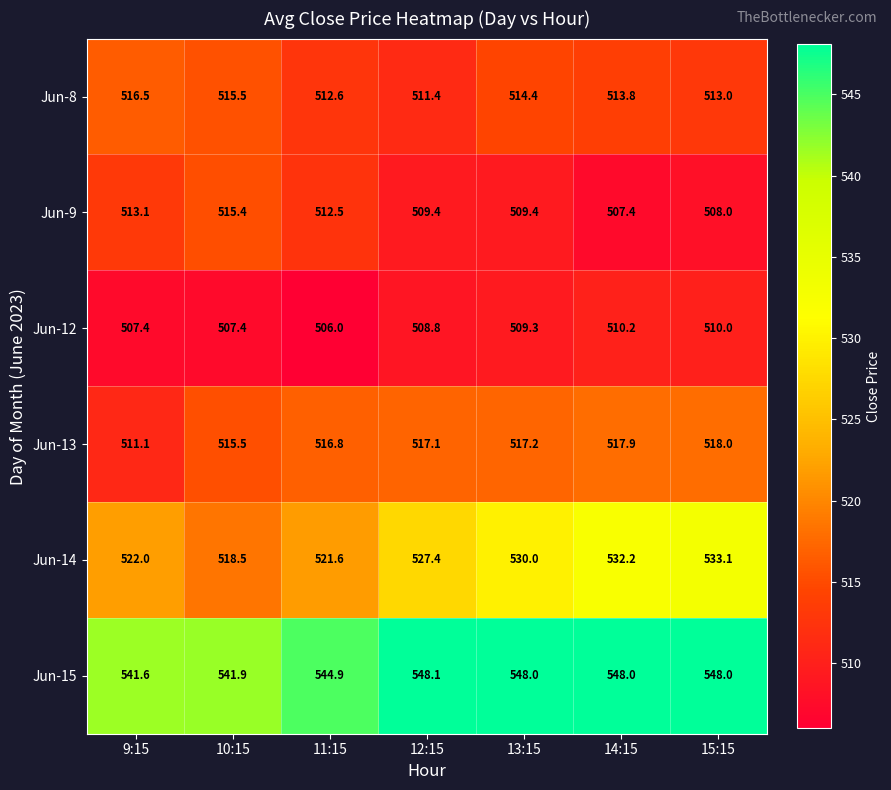

Where is Jun-9 nearest to the value 511?

11:15